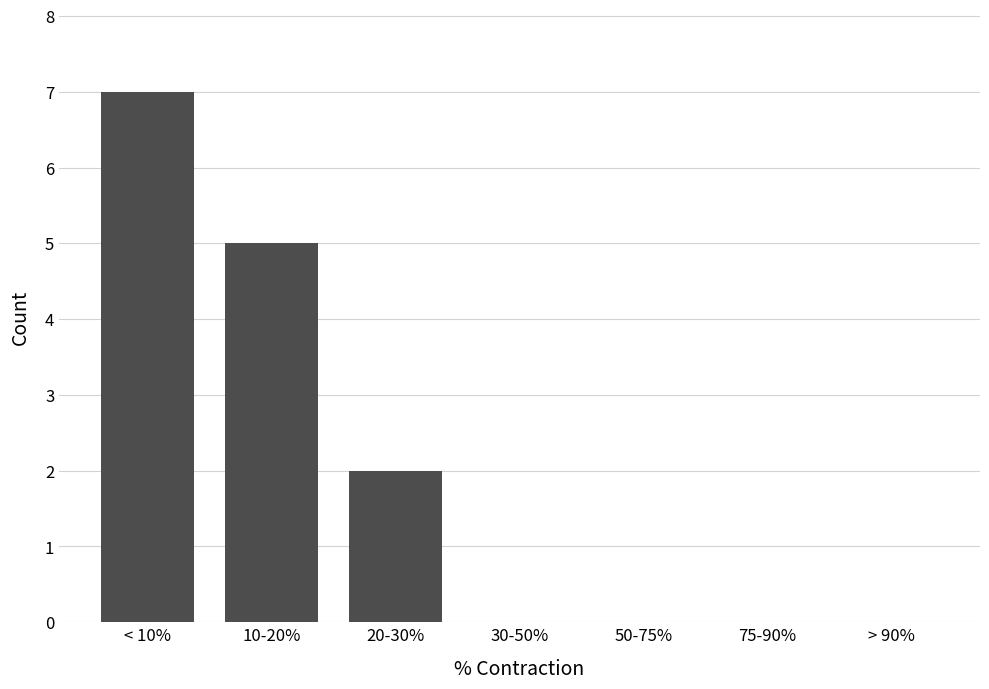

Reading left to right, transcribe all the data shown in this chart.

< 10%=7	10-20%=5	20-30%=2	30-50%=0	50-75%=0	75-90%=0	> 90%=0